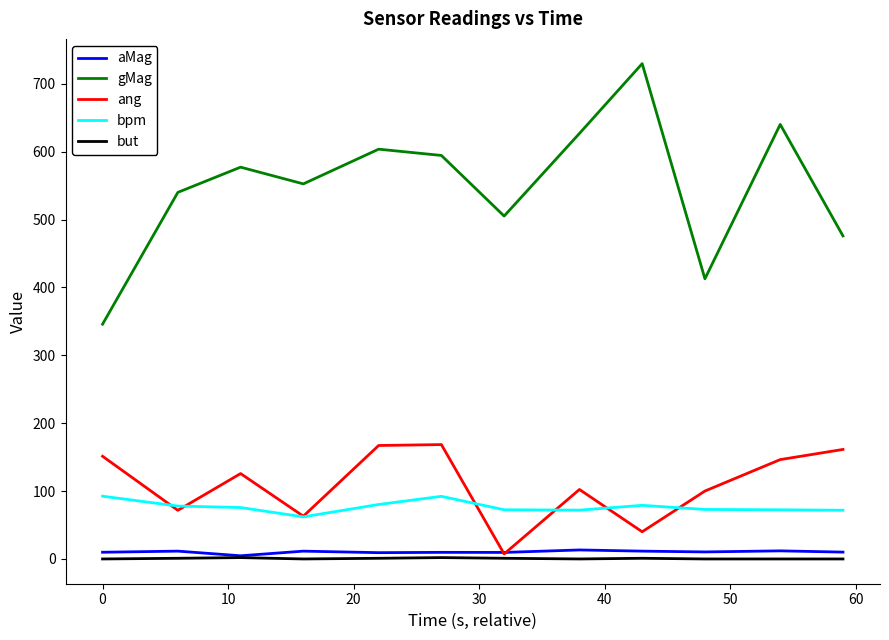

Which series has the largest total across all categories?

gMag